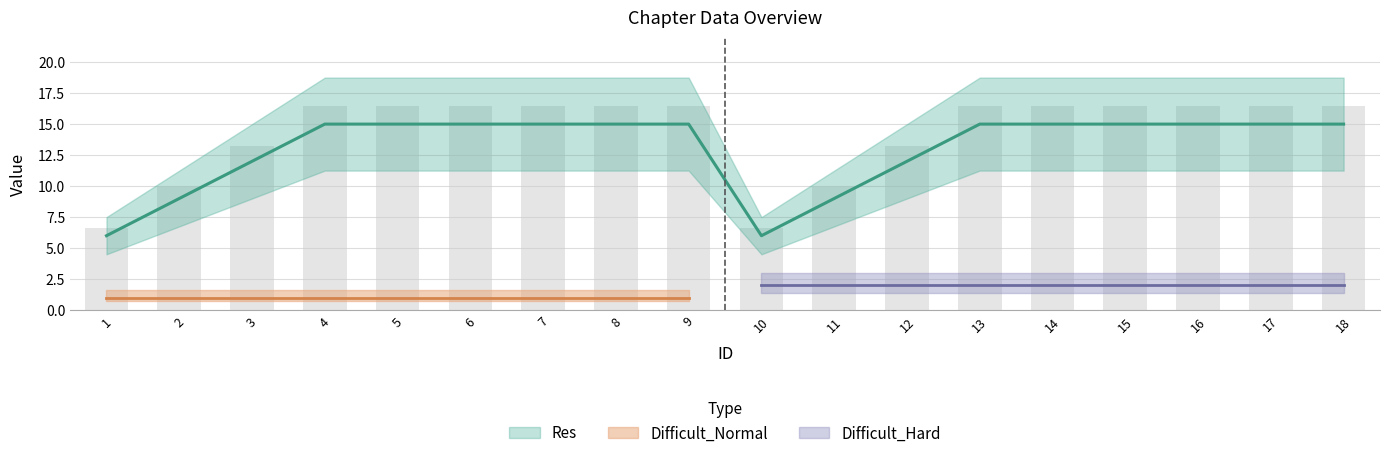

How many data points does each series have?

18